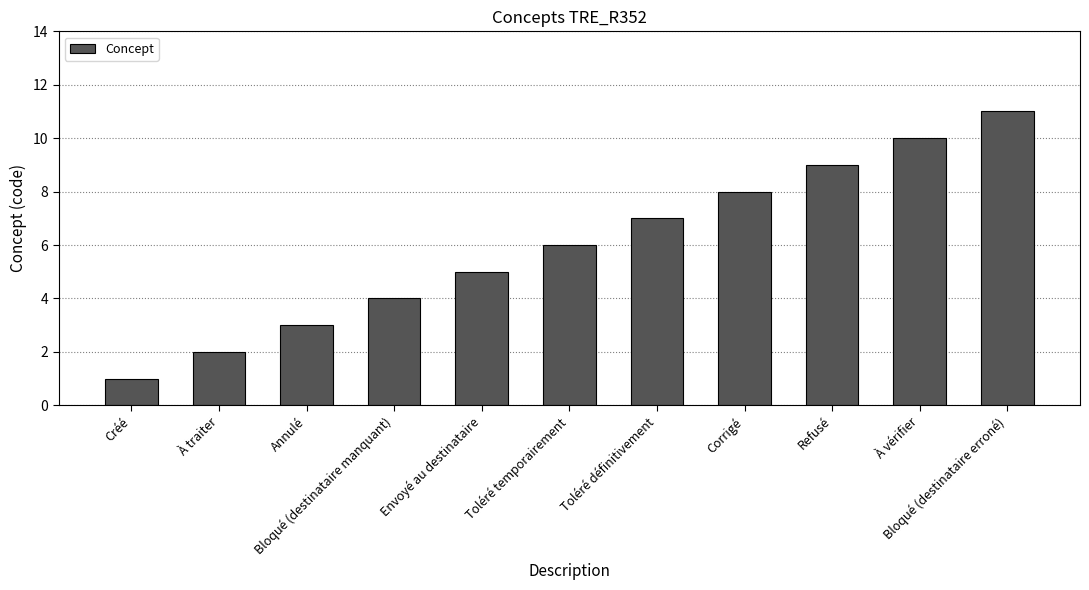

What is the smallest value displayed?

1